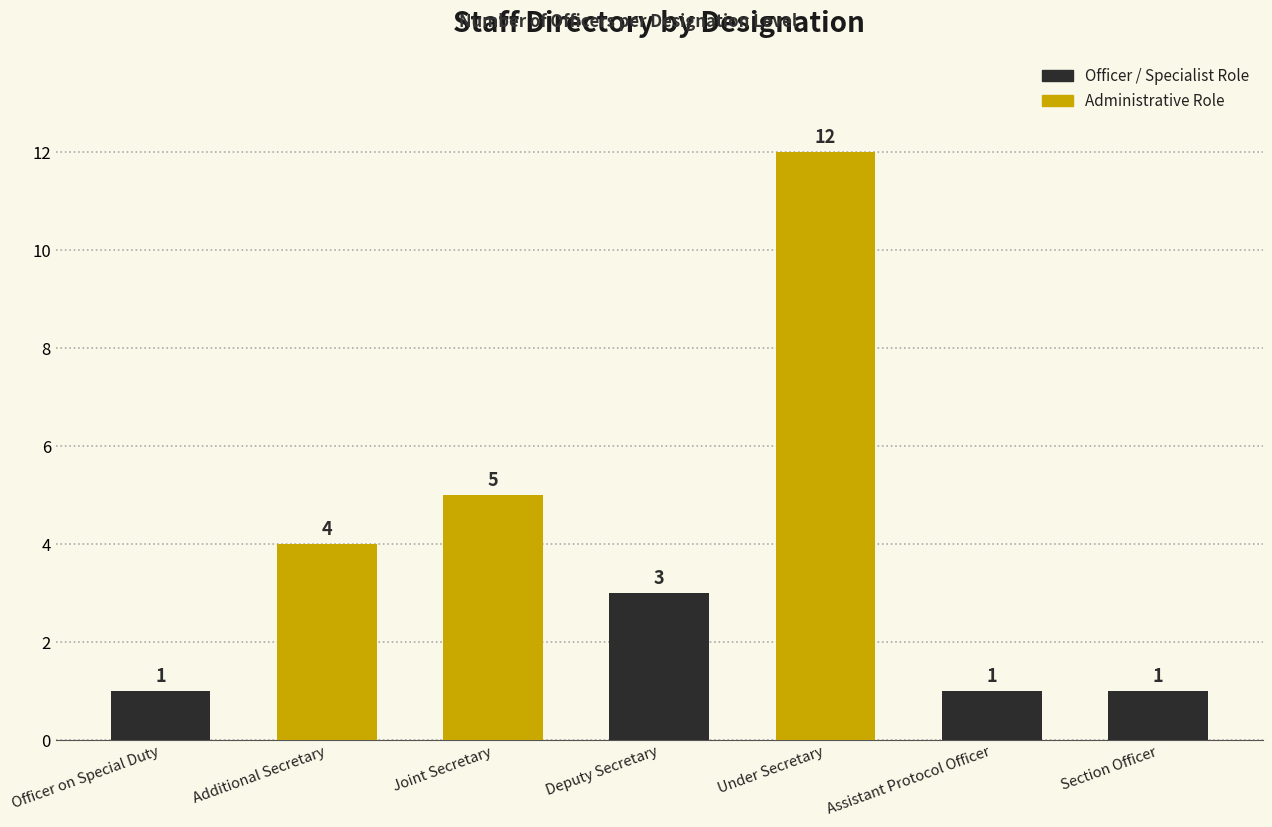

What position from the right is Deputy Secretary?

4